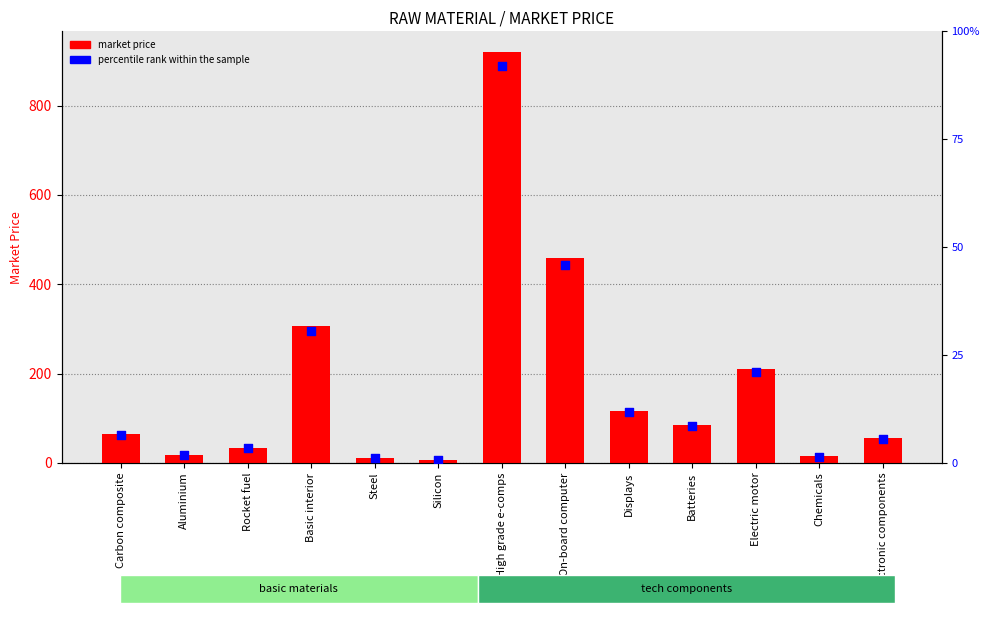

At which category is the sum across all series the highest?

High grade e-comps